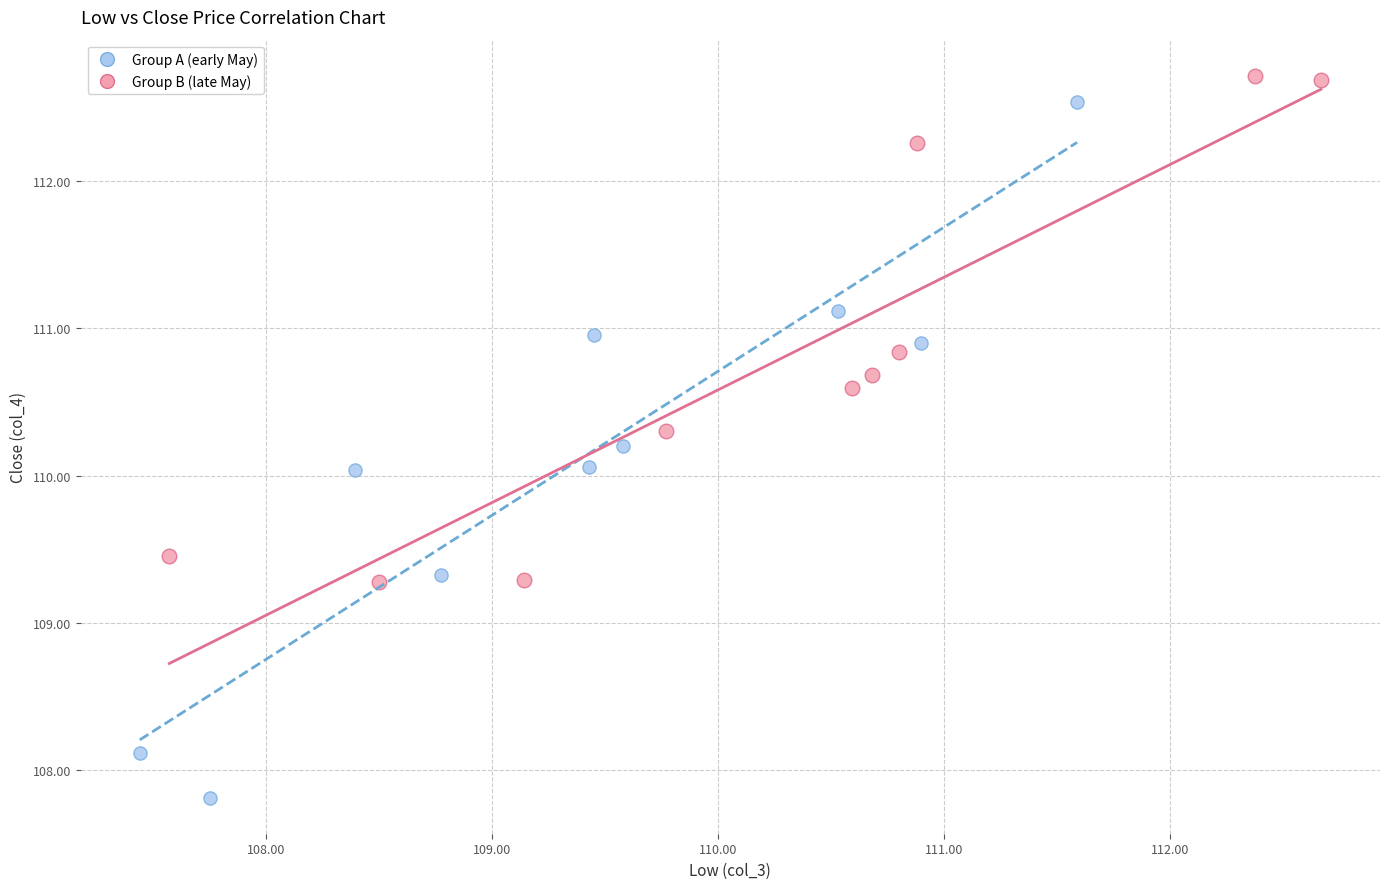

Which series contains the lowest Y value?

Group A (early May)